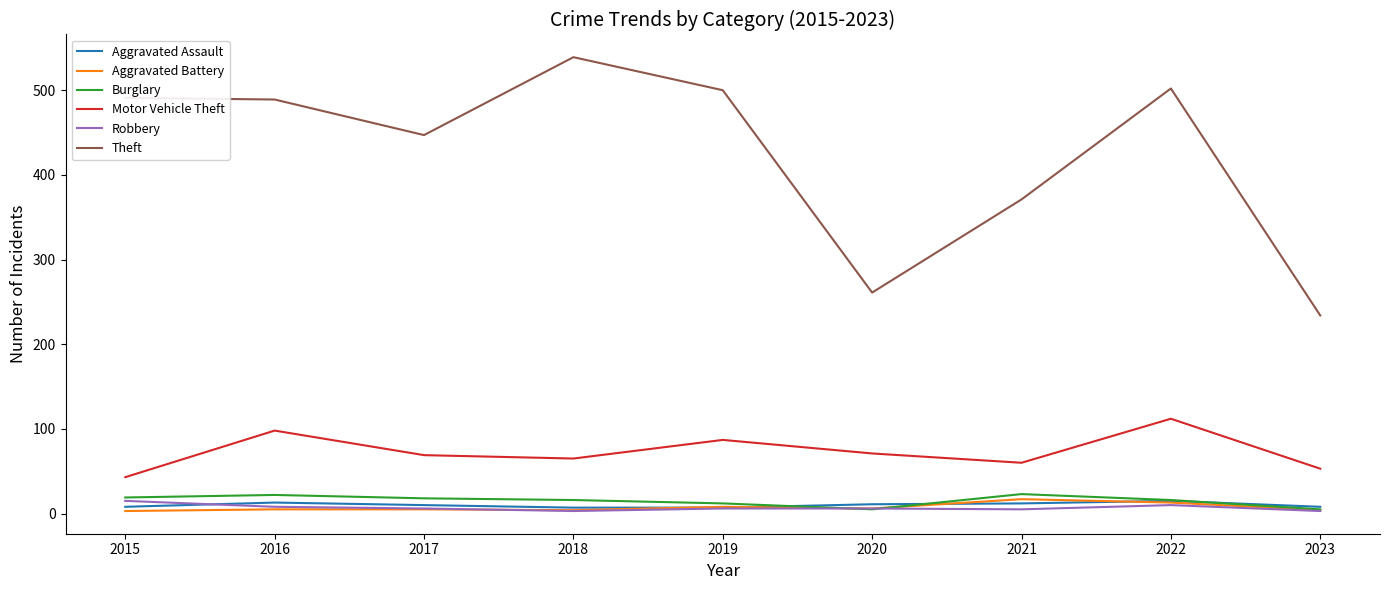

True or false: Motor Vehicle Theft and Theft intersect in this chart.

False